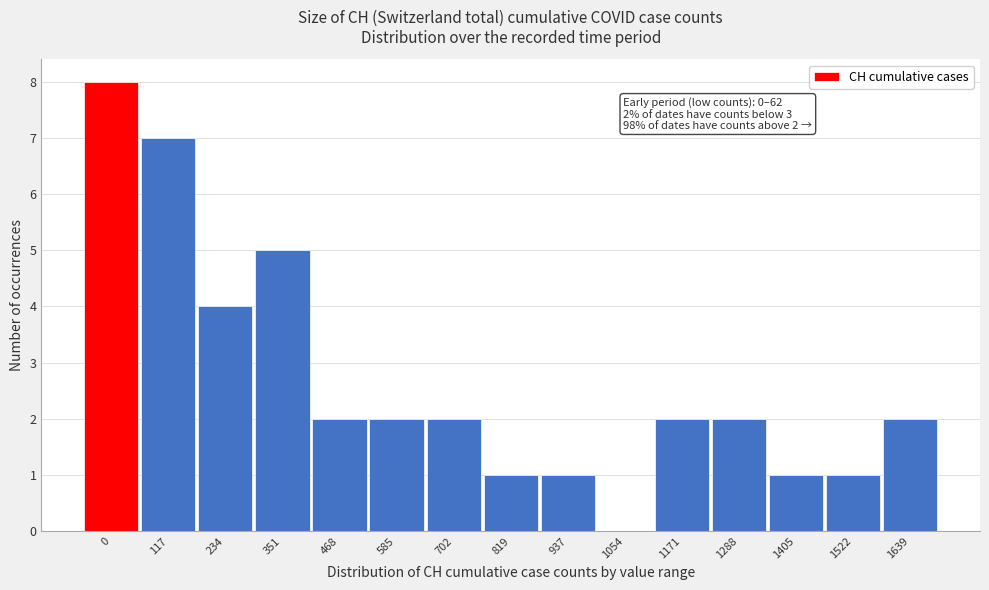

Reading left to right, list all the values displayed in this chart.

0=8	117=7	234=4	351=5	468=2	585=2	702=2	819=1	937=1	1054=0	1171=2	1288=2	1405=1	1522=1	1639=2